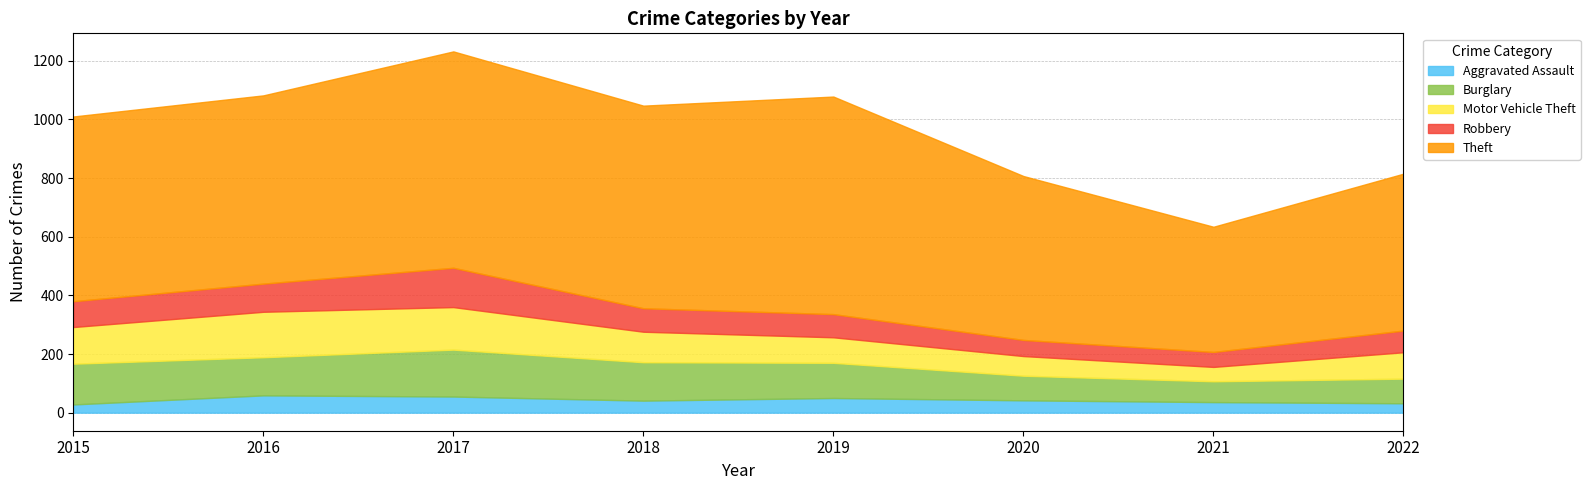

List the series in order of their peak value, highest first.

Theft, Burglary, Motor Vehicle Theft, Robbery, Aggravated Assault